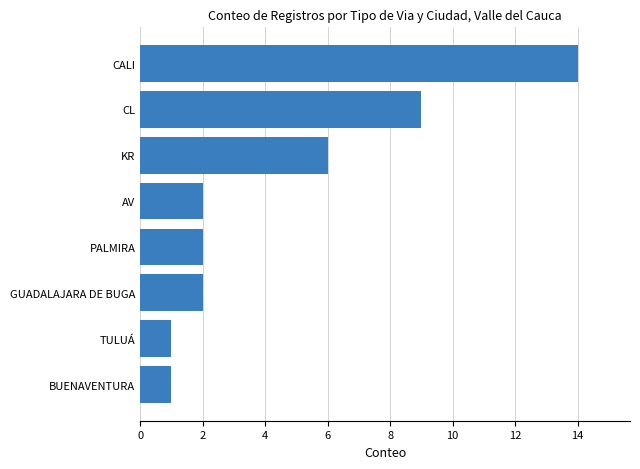

Is it true that the value at TULUÁ is 2?

False